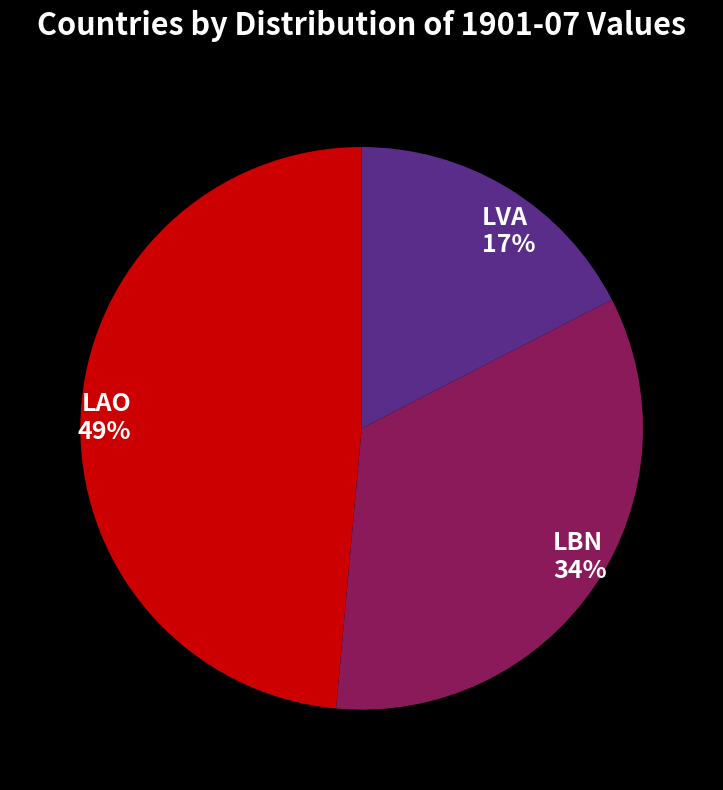

To the nearest percent, what is the difference between the LBN and LAO slice percentages?

15%